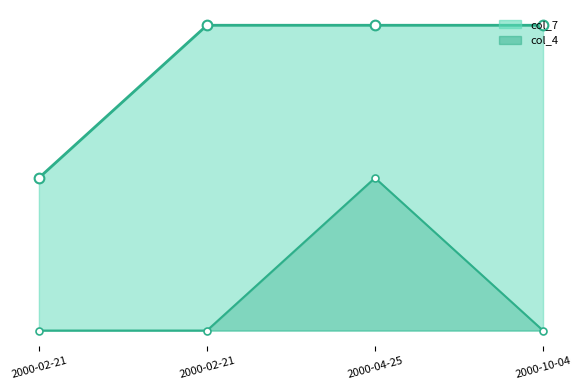

What are all the series names shown in the legend?

col_4, col_7